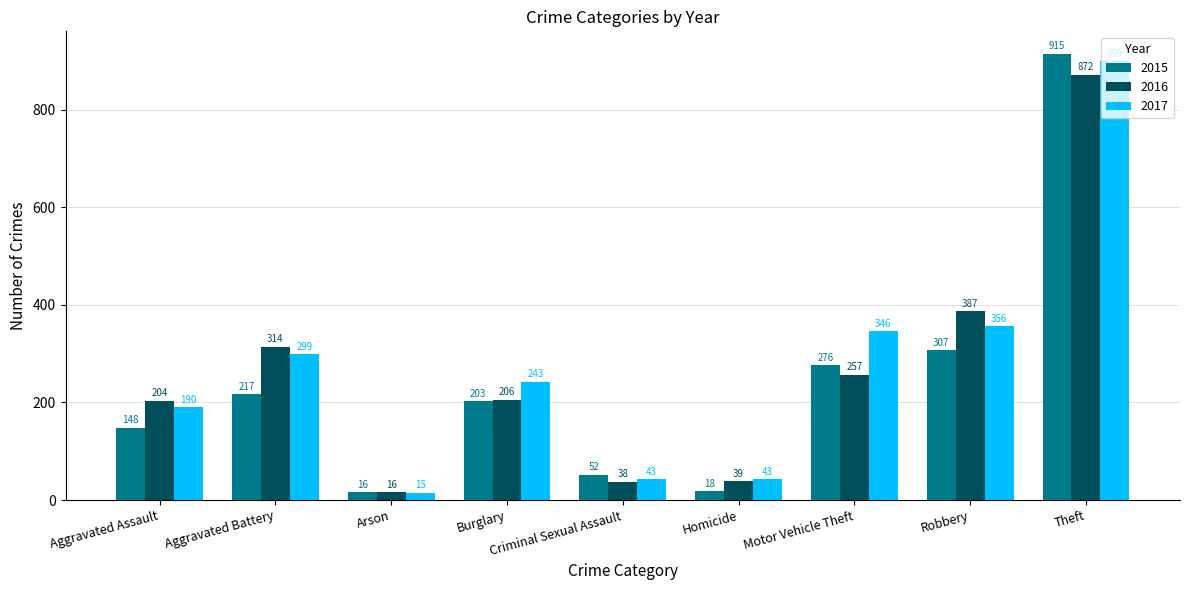

Which label corresponds to the largest value in the chart?

Theft